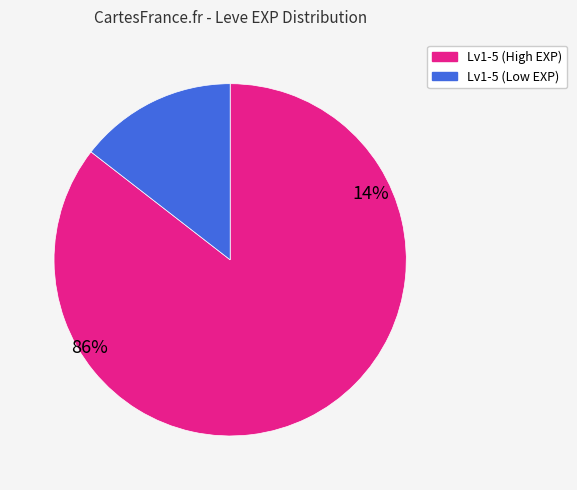

Is there any slice that represents more than half of the pie?

Yes